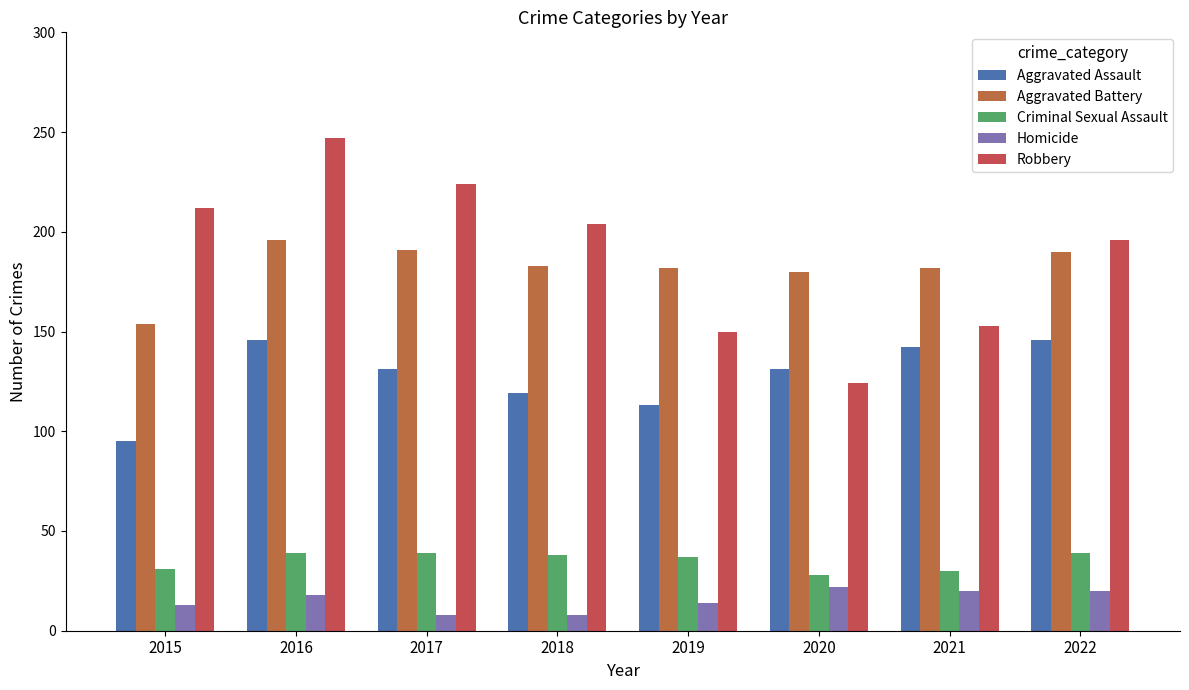

Between 2020 and 2021, which is larger?

2021